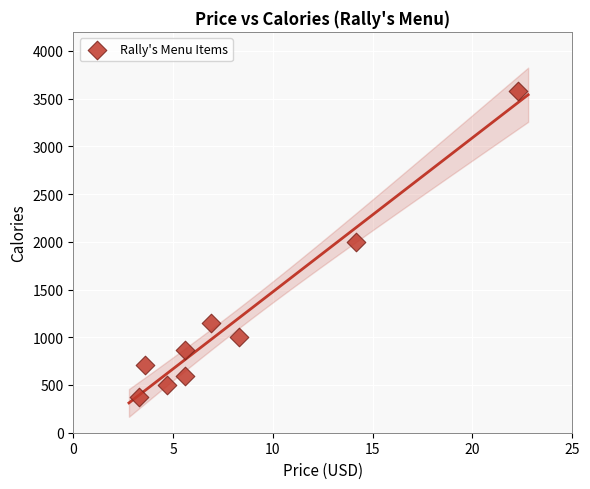

What is the range of Y values (max minus min)?

3210